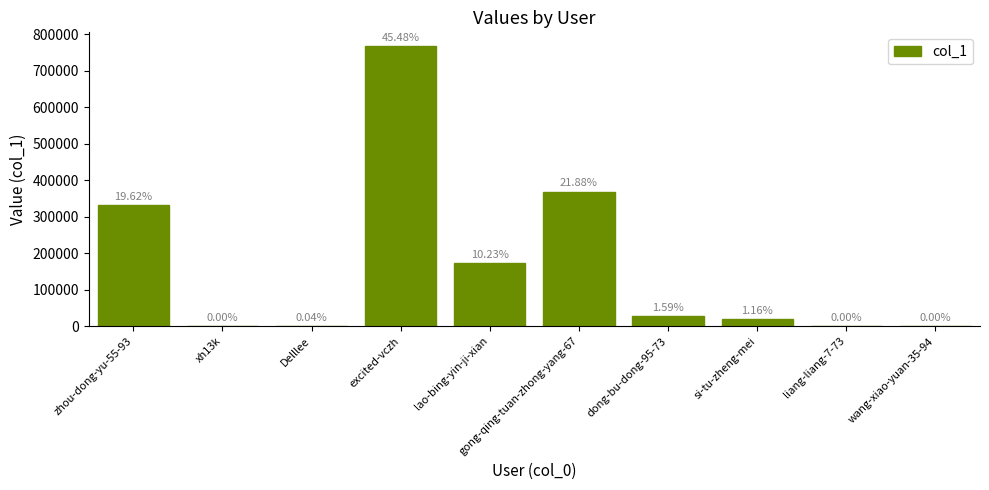

True or false: the data shows 521323 at gong-qing-tuan-zhong-yang-67.

False